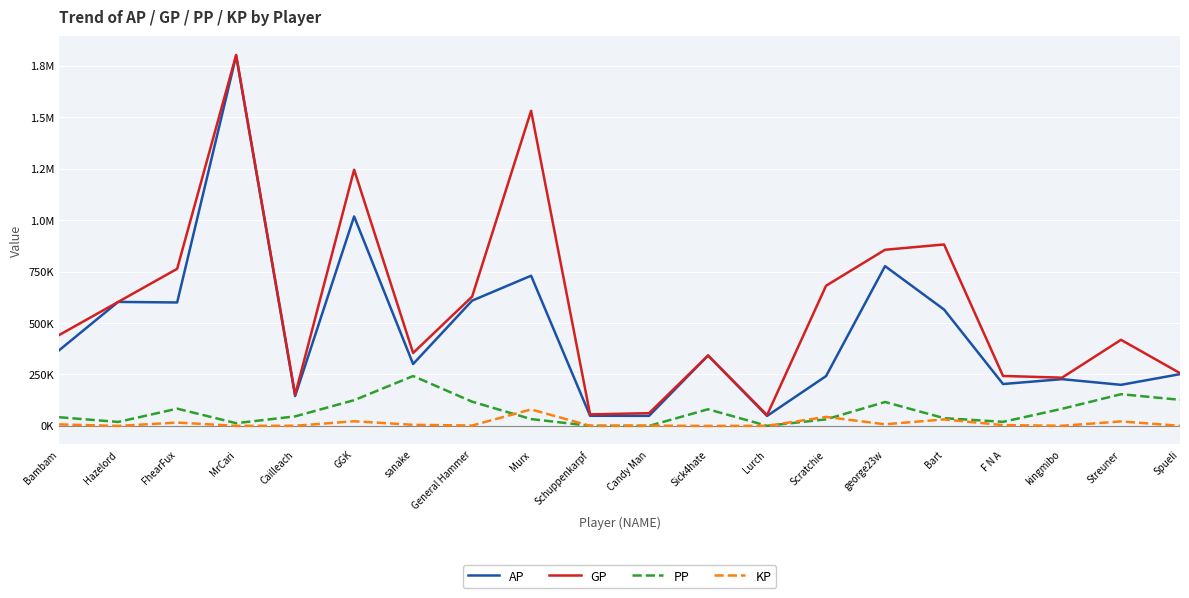

Reading right to left, list all the values displayed in this chart.

AP: 251564.0	199740.0	227311.0	203670.0	565779.0	776654.0	242250.0	48563.0	342260.0	49030.0	49246.0	730007.0	608959.0	300829.0	1018081.0	145251.0	1799139.0	600036.0	602713.0	367882.0
GP: 256576.0	418555.0	234500.0	242913.0	881908.0	856130.0	681331.0	52857.0	342260.0	62041.0	56092.0	1531575.0	628359.0	354501.0	1245290.0	151755.0	1803179.0	763525.0	602713.0	441789.0
PP: 127002.0	154167.0	83247.0	19882.0	37875.0	116300.0	32021.0	500.0	80986.0	240.0	490.0	33358.0	117791.0	242509.0	125059.0	46413.0	13345.0	83935.0	19389.0	42227.0
KP: 501.2	21881.5	718.9	3924.3	31612.8	7947.6	43908.0	429.4	0.0	1301.2	684.6	80156.8	1940.0	5367.2	22720.9	650.4	404.0	16348.9	0.0	7390.8